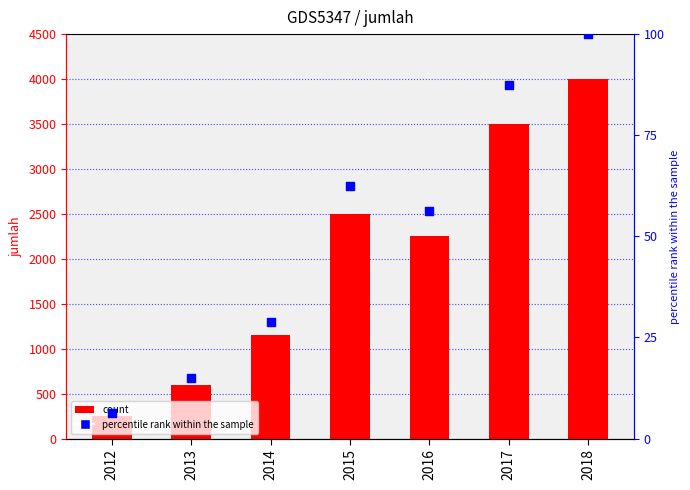

Which series has the widest spread of Y values?

jumlah